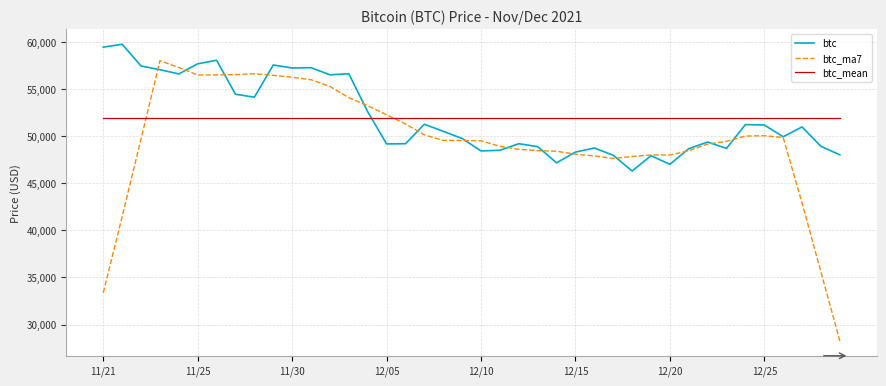

True or false: btc_mean and btc intersect in this chart.

True